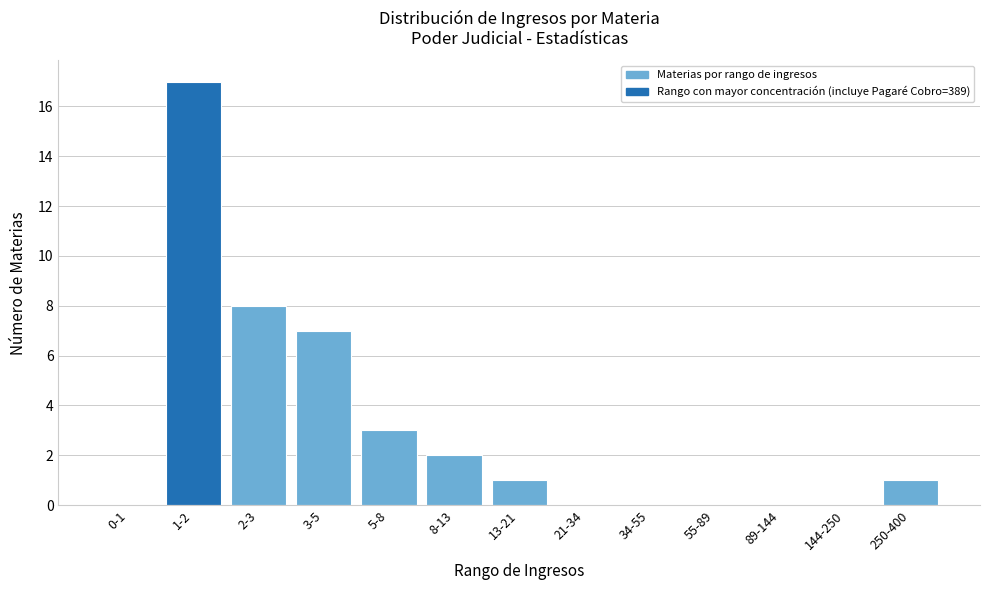

Reading left to right, extract all data points from this chart.

0-1=0	1-2=17	2-3=8	3-5=7	5-8=3	8-13=2	13-21=1	21-34=0	34-55=0	55-89=0	89-144=0	144-250=0	250-400=1